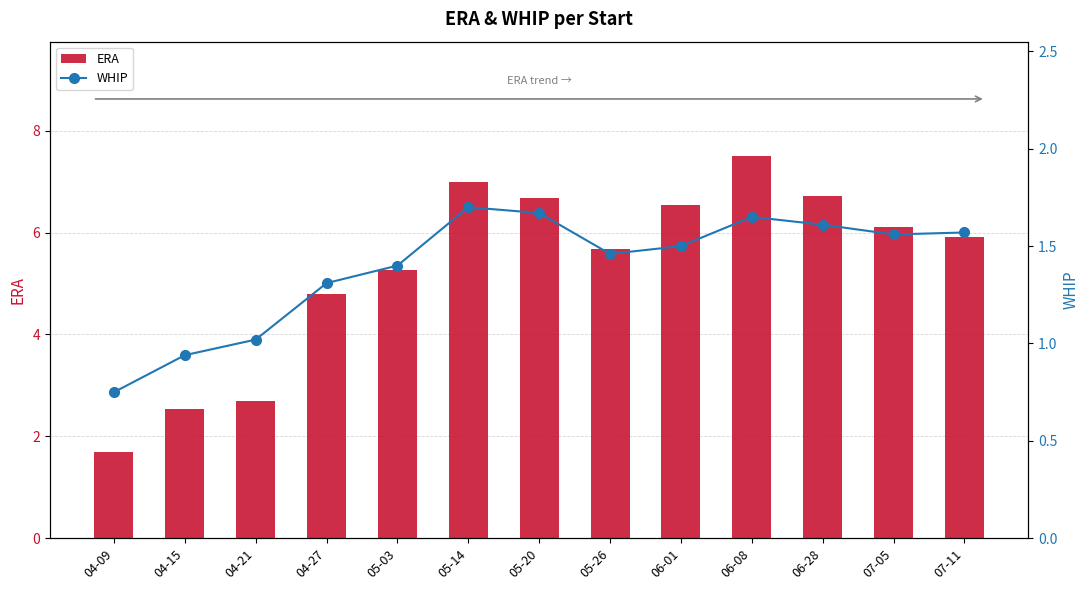

Between 04-09 and 04-27, which is larger?

04-27